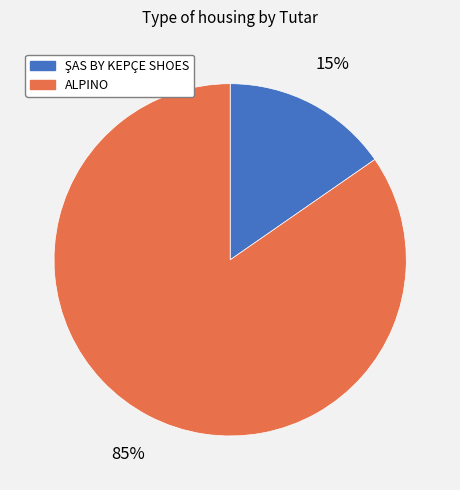

To the nearest percent, what percentage of the pie is ALPINO?

85%